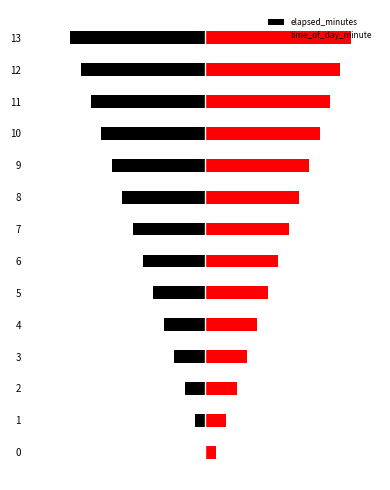

Does the chart contain stacked bars?

No